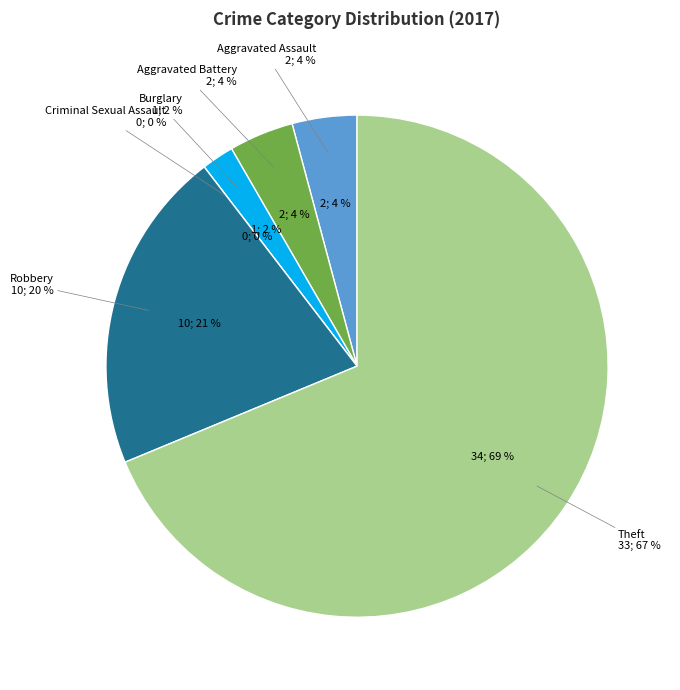

True or false: Theft accounts for 56% of the total.

False